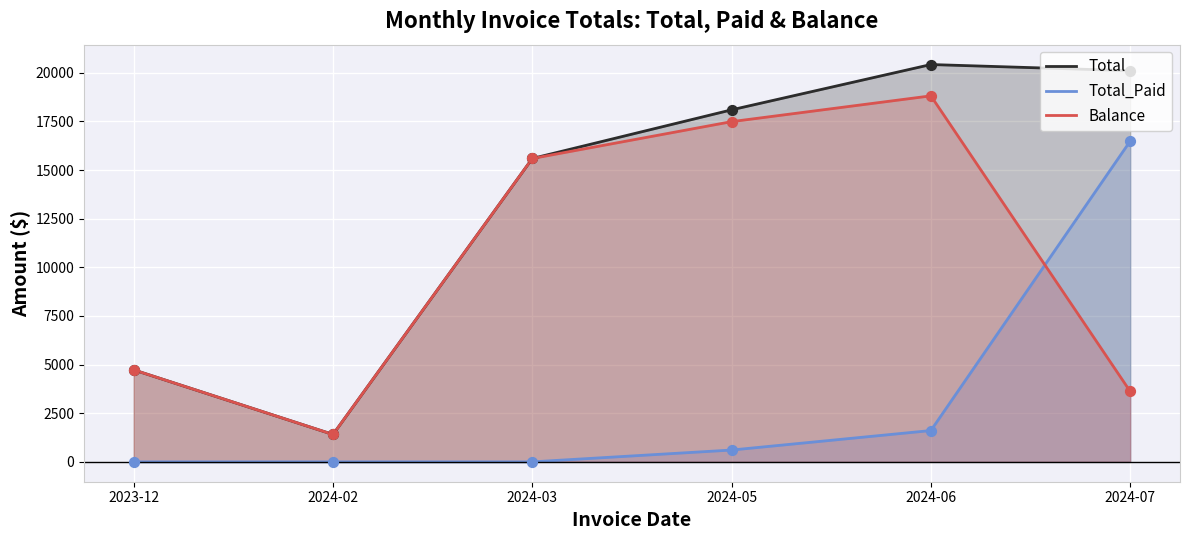

Which series has the largest Y range (max minus min)?

Total